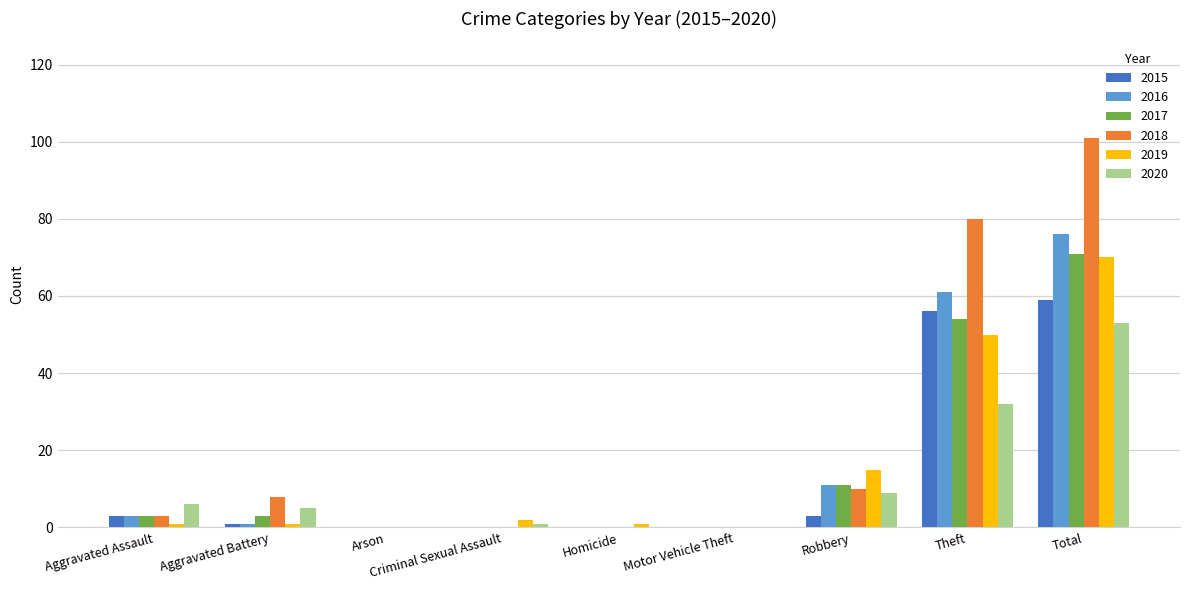

What is the maximum value for 2016?

76